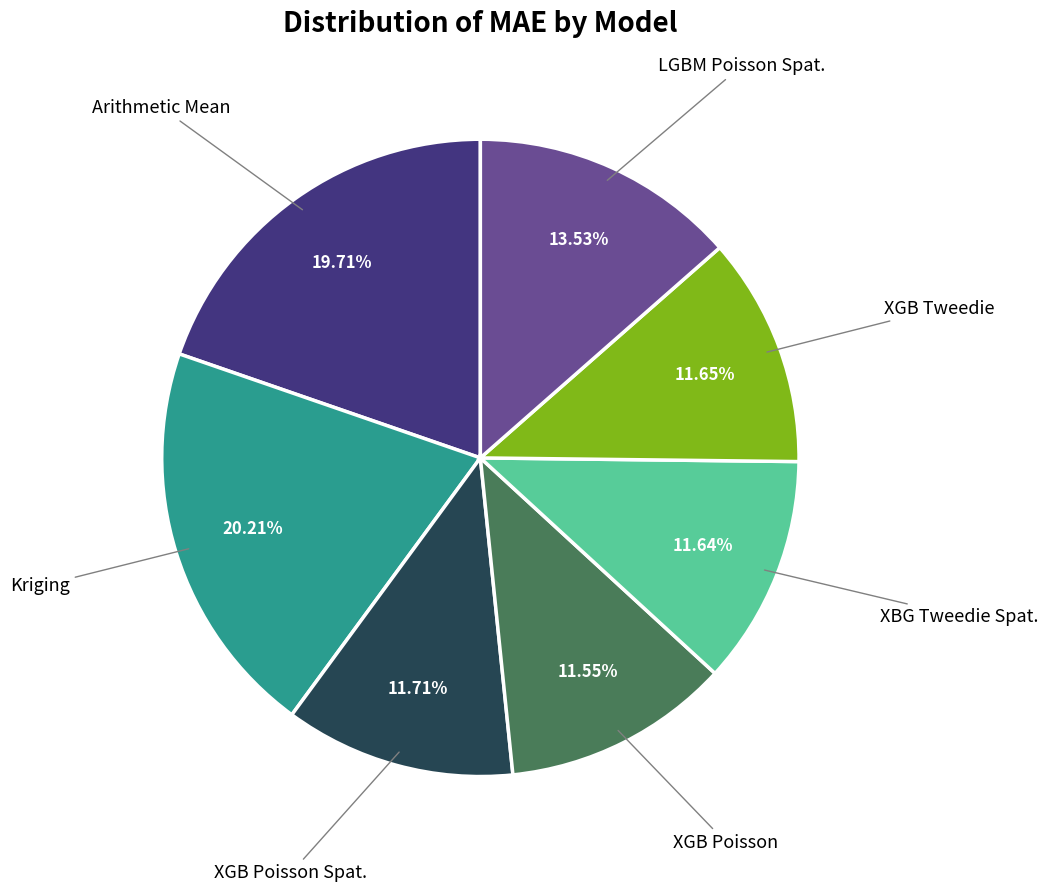

Is there any slice that represents more than half of the pie?

No